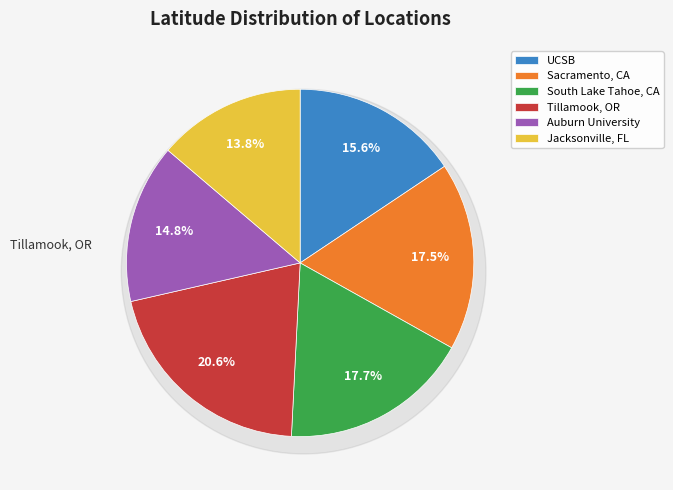

Is there a majority slice in this chart?

No